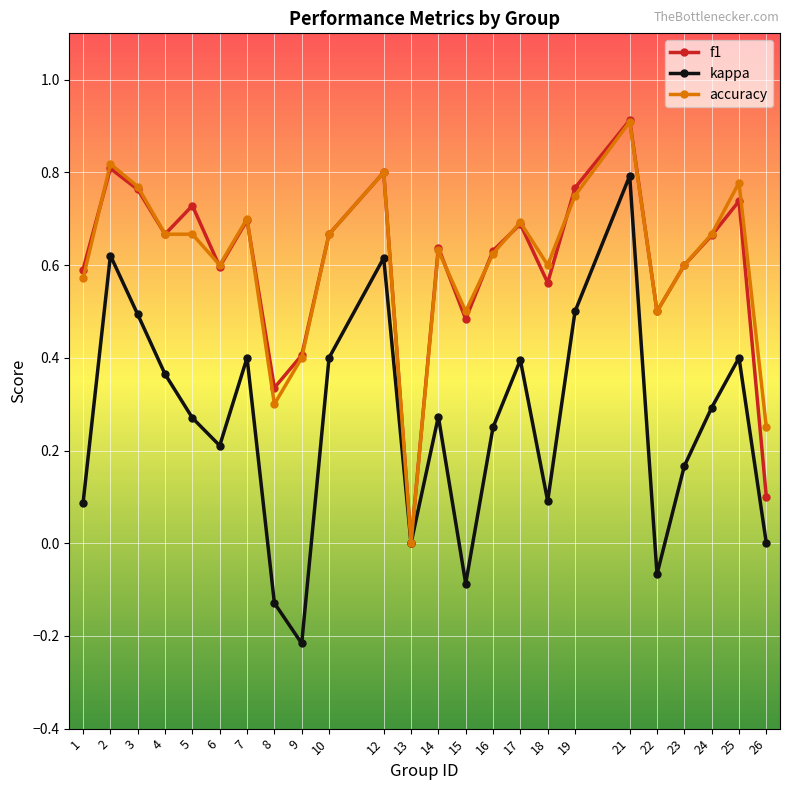

How many lines are shown in the chart?

3